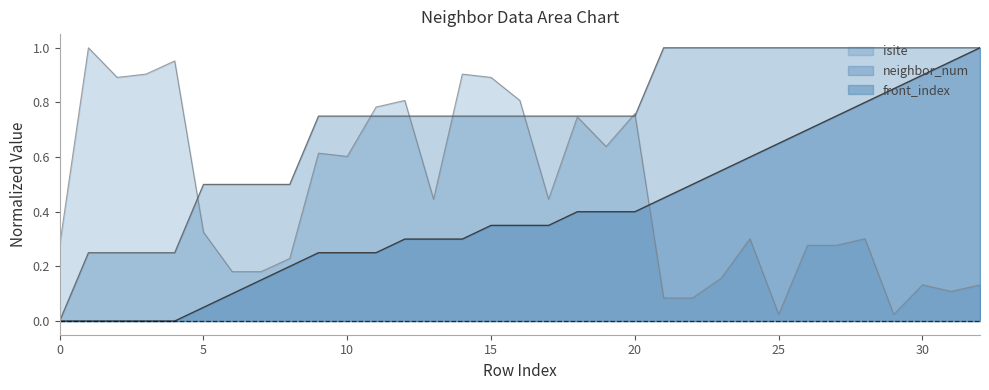

What is the difference between the neighbor_num values at 11 and 8?

0.2